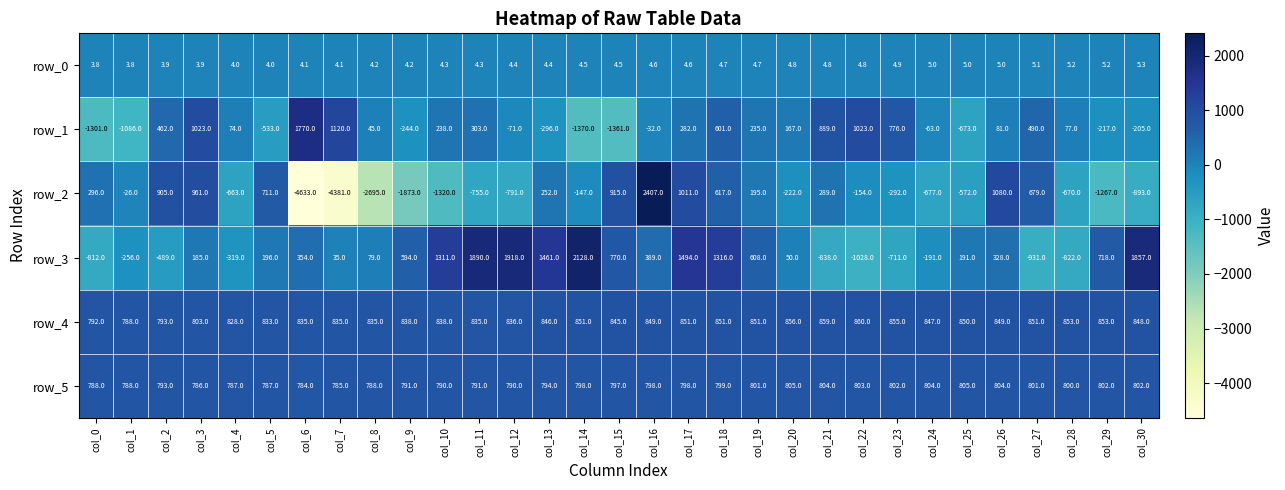

True or false: row_2 has a value of -468.5 at col_12.

False